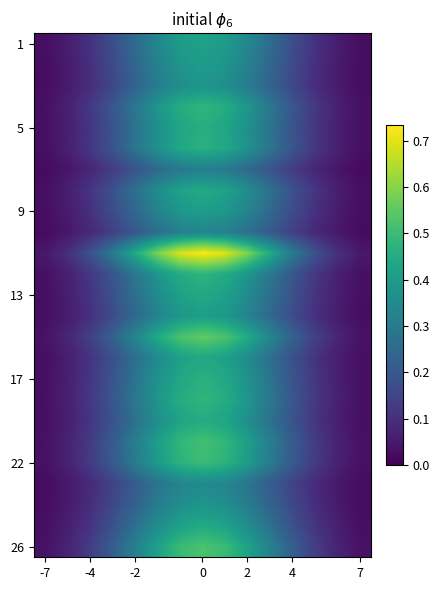

What is the maximum value shown in the chart?

0.7